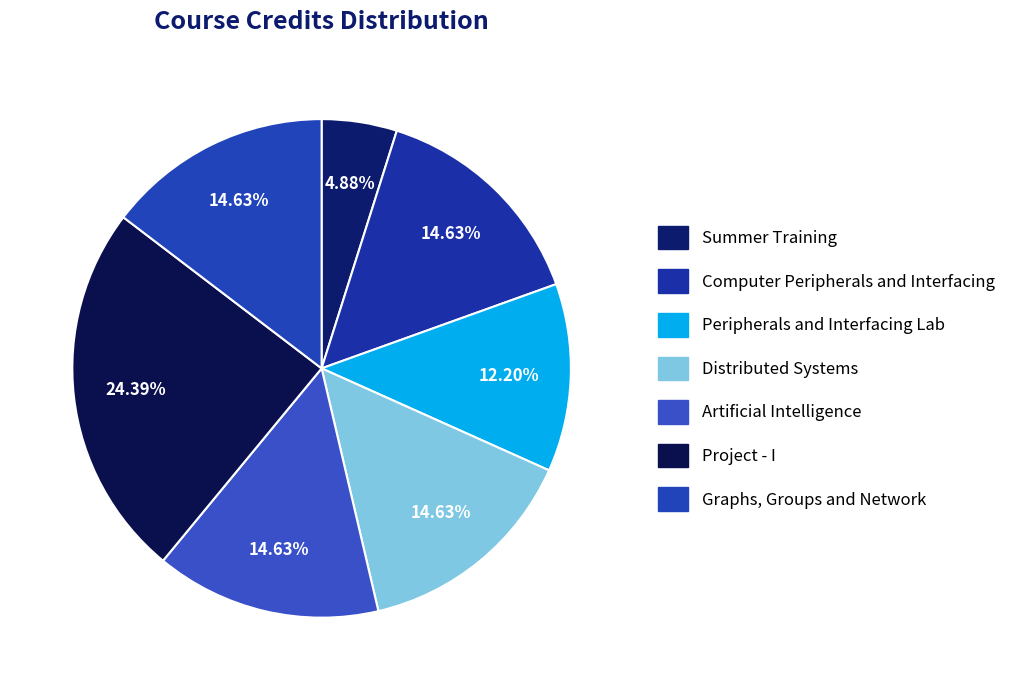

What is the change in value from Summer Training to Graphs, Groups and Network?

+4